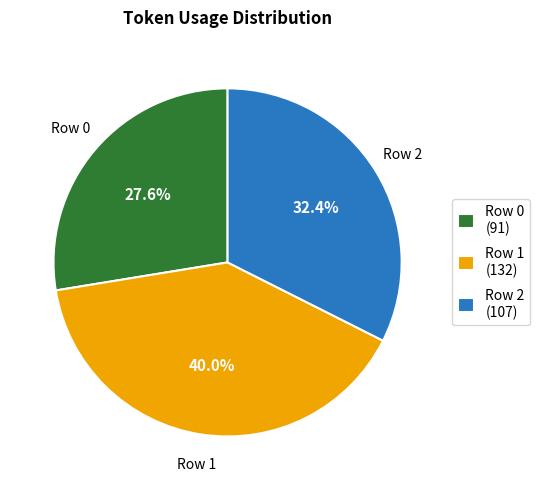

What is the largest slice in the pie chart?

Row 1